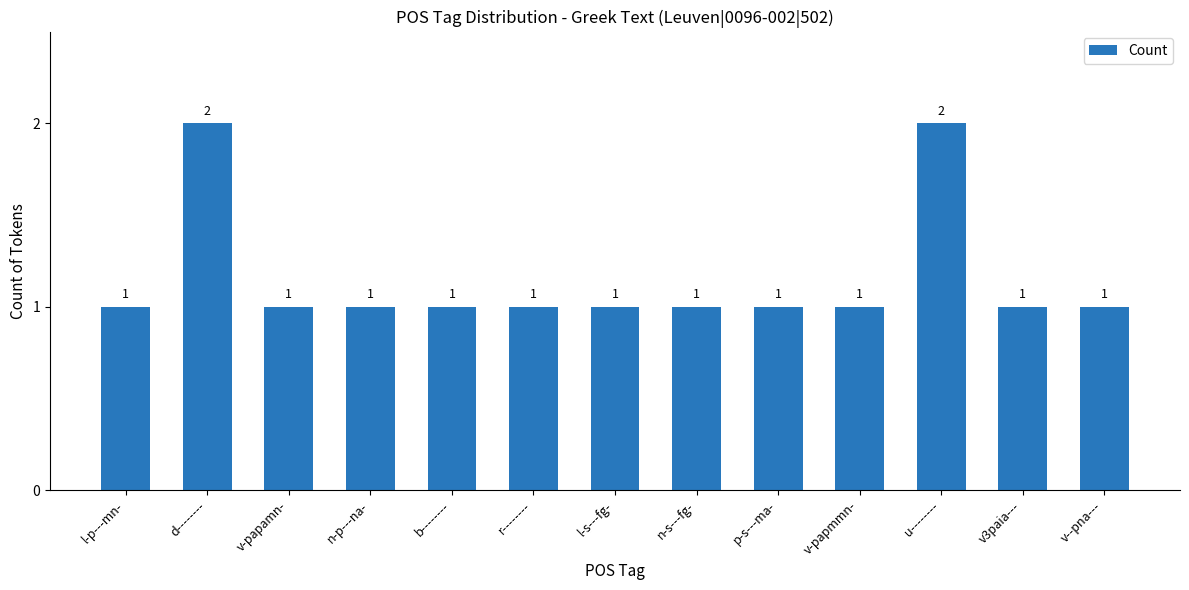

How many values exceed 1?

2